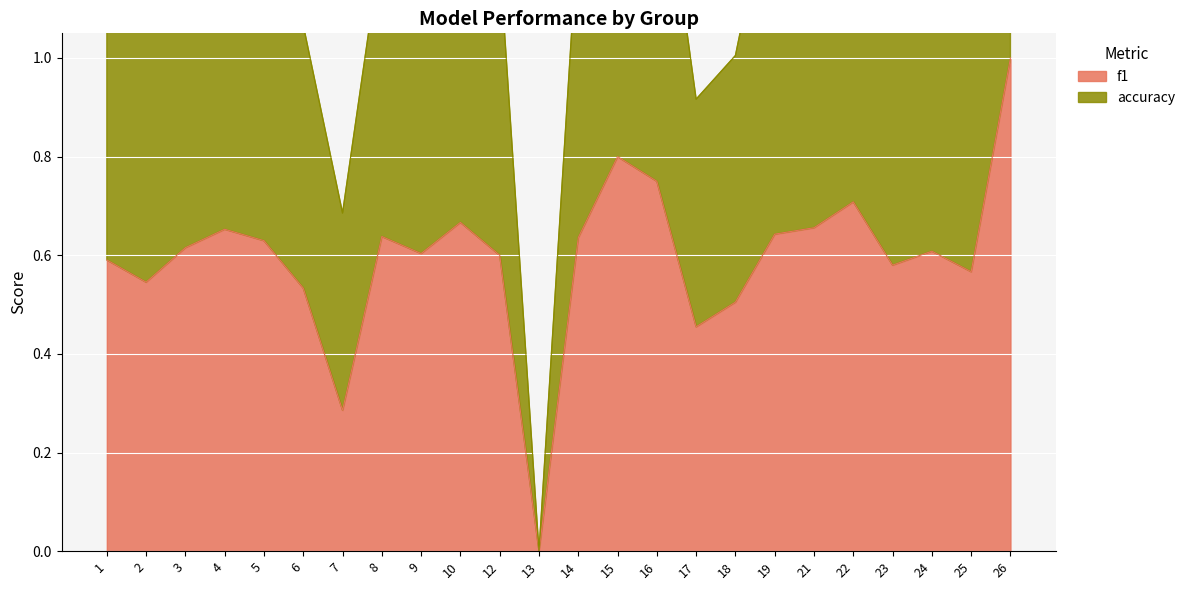

What is the highest value of the f1 series?

1.0